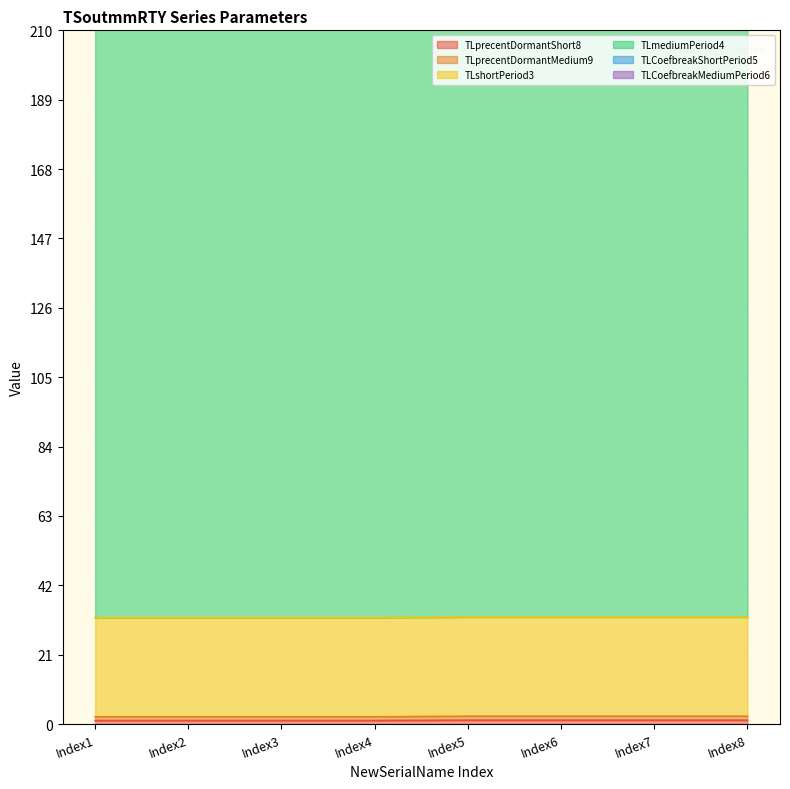

Reading left to right, extract all data points from this chart.

TLprecentDormantShort8: Index1=1.1	Index2=1.1	Index3=1.1	Index4=1.1	Index5=1.2	Index6=1.2	Index7=1.2	Index8=1.2
TLprecentDormantMedium9: Index1=1.1	Index2=1.1	Index3=1.1	Index4=1.1	Index5=1.2	Index6=1.2	Index7=1.2	Index8=1.2
TLshortPeriod3: Index1=30.0	Index2=30.0	Index3=30.0	Index4=30.0	Index5=30.0	Index6=30.0	Index7=30.0	Index8=30.0
TLmediumPeriod4: Index1=200.0	Index2=200.0	Index3=200.0	Index4=200.0	Index5=200.0	Index6=200.0	Index7=200.0	Index8=200.0
TLCoefbreakShortPeriod5: Index1=1.0	Index2=1.0	Index3=1.0	Index4=1.0	Index5=1.0	Index6=1.0	Index7=1.0	Index8=1.0
TLCoefbreakMediumPeriod6: Index1=1.0	Index2=1.0	Index3=1.0	Index4=1.0	Index5=1.0	Index6=1.0	Index7=1.0	Index8=1.0